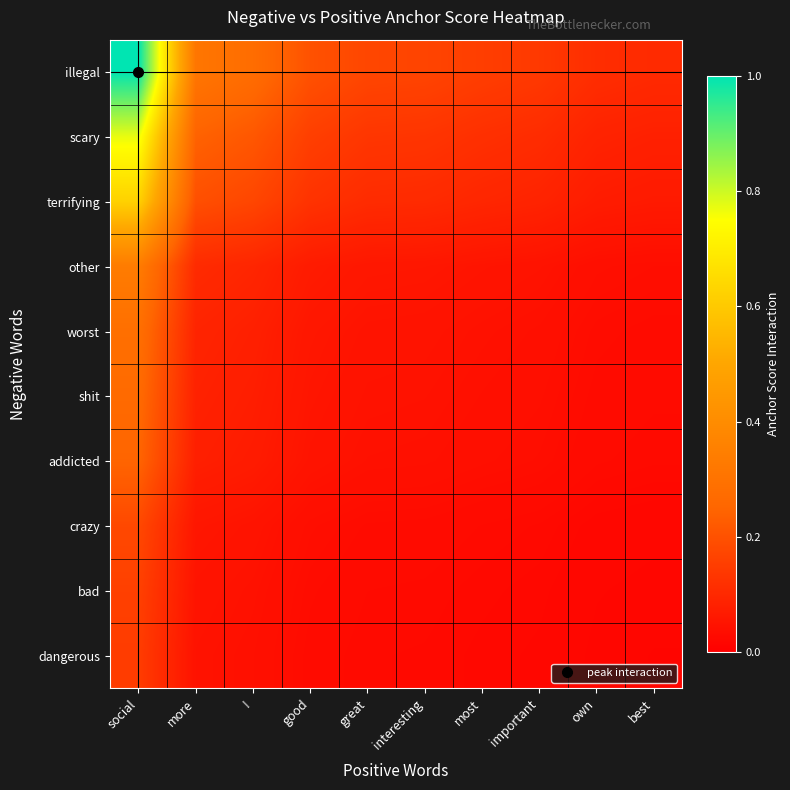

Count the number of data series in this chart.

10